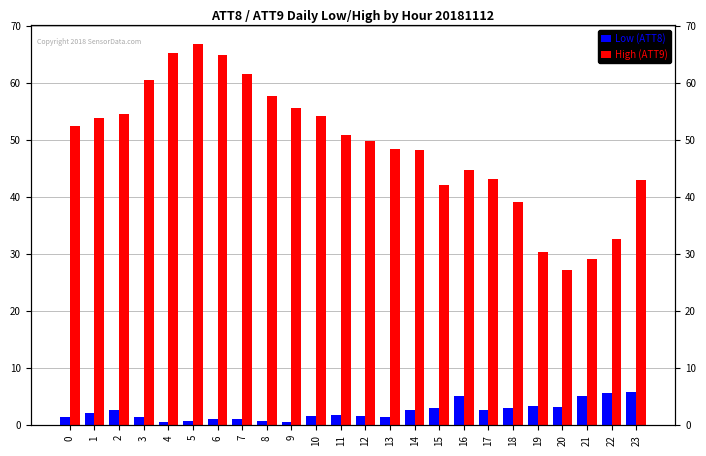

Is it true that High (ATT9) equals 27.2 at 20?

True